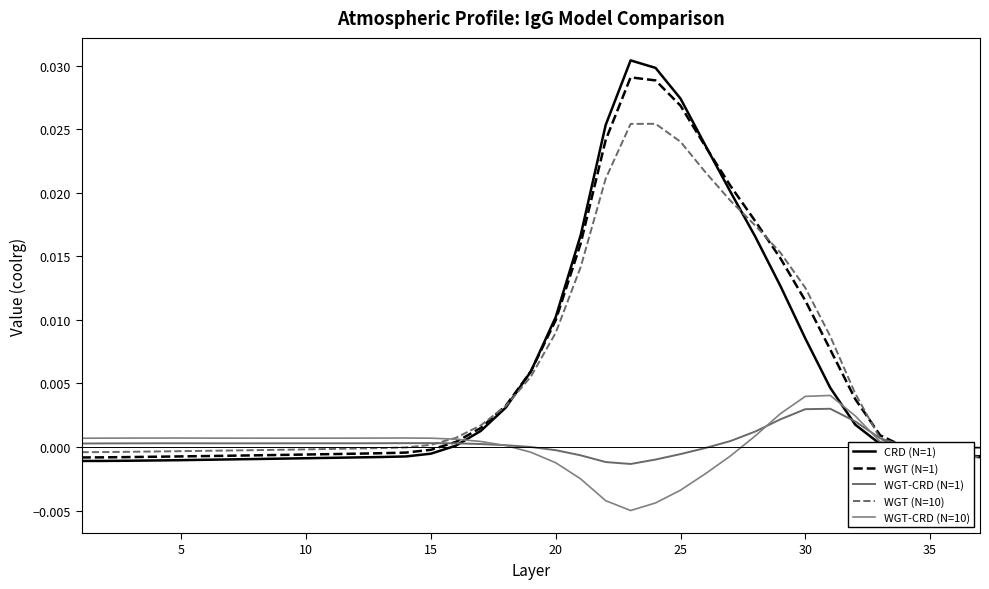

How many lines are shown in the chart?

5